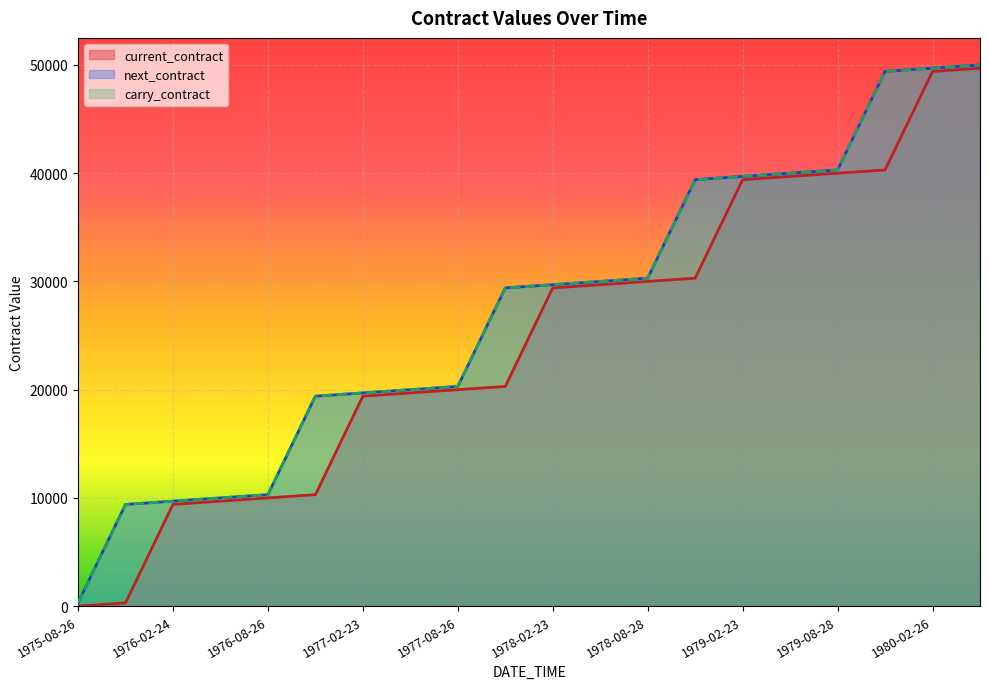

Reading right to left, transcribe all the data shown in this chart.

current_contract: 1980-05-28=49700	1980-02-26=49400	1979-11-27=40300	1979-08-28=40000	1979-05-29=39700	1979-02-23=39400	1978-11-28=30300	1978-08-28=30000	1978-05-26=29700	1978-02-23=29400	1977-11-28=20300	1977-08-26=20000	1977-05-26=19700	1977-02-23=19400	1976-11-26=10300	1976-08-26=10000	1976-05-26=9700	1976-02-24=9400	1975-11-25=300	1975-08-26=0
next_contract: 1980-05-28=50000	1980-02-26=49700	1979-11-27=49400	1979-08-28=40300	1979-05-29=40000	1979-02-23=39700	1978-11-28=39400	1978-08-28=30300	1978-05-26=30000	1978-02-23=29700	1977-11-28=29400	1977-08-26=20300	1977-05-26=20000	1977-02-23=19700	1976-11-26=19400	1976-08-26=10300	1976-05-26=10000	1976-02-24=9700	1975-11-25=9400	1975-08-26=300
carry_contract: 1980-05-28=50000	1980-02-26=49700	1979-11-27=49400	1979-08-28=40300	1979-05-29=40000	1979-02-23=39700	1978-11-28=39400	1978-08-28=30300	1978-05-26=30000	1978-02-23=29700	1977-11-28=29400	1977-08-26=20300	1977-05-26=20000	1977-02-23=19700	1976-11-26=19400	1976-08-26=10300	1976-05-26=10000	1976-02-24=9700	1975-11-25=9400	1975-08-26=300